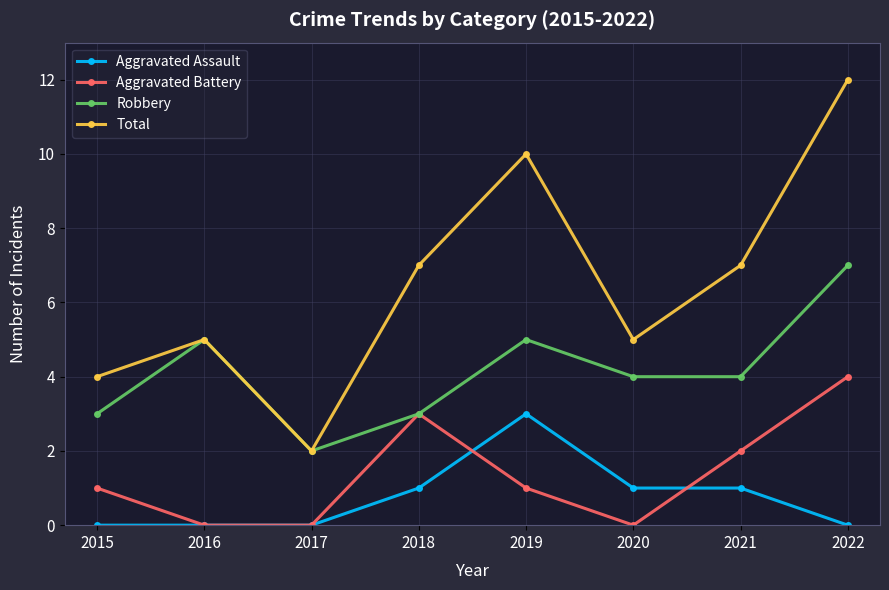

What is the average value of the Aggravated Battery series?

1